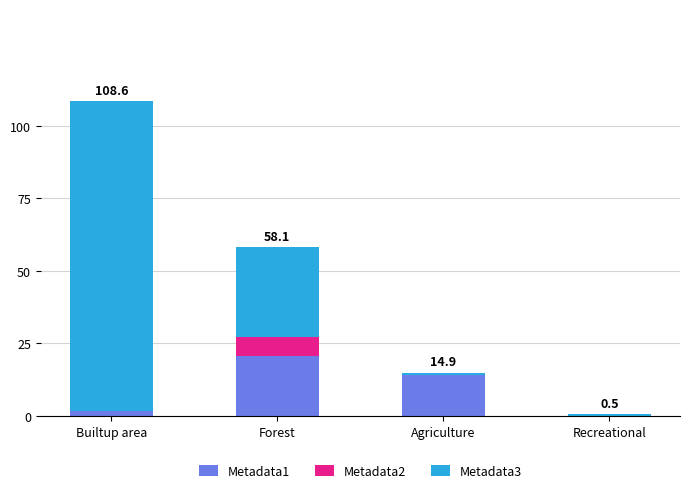

What is the maximum value for Metadata1?

20.7